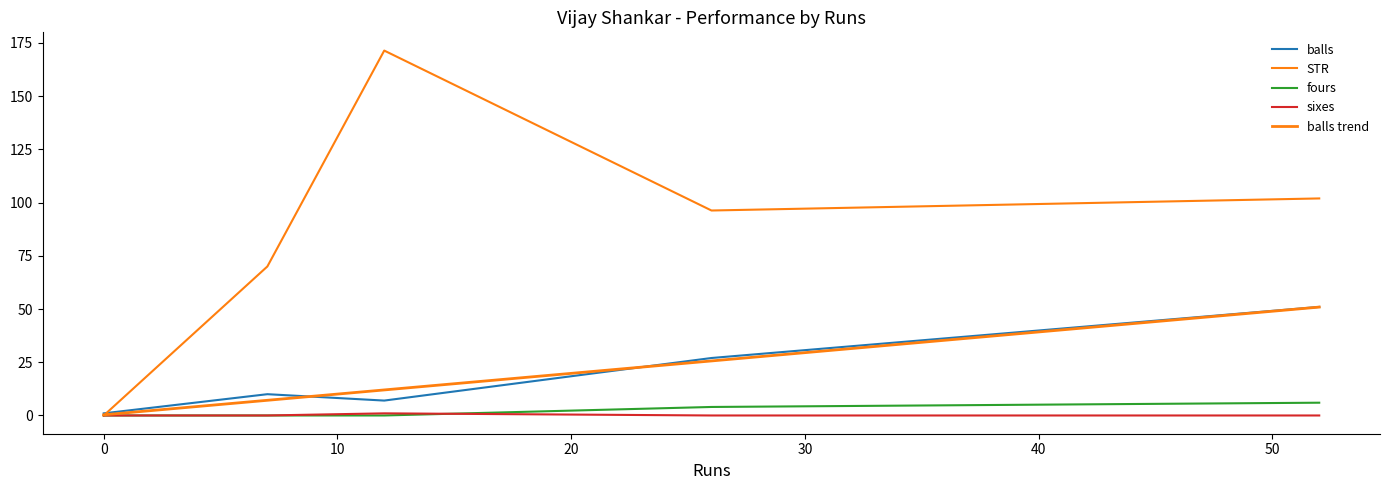

The value of fours at 12 is 0.0. True or false?

True